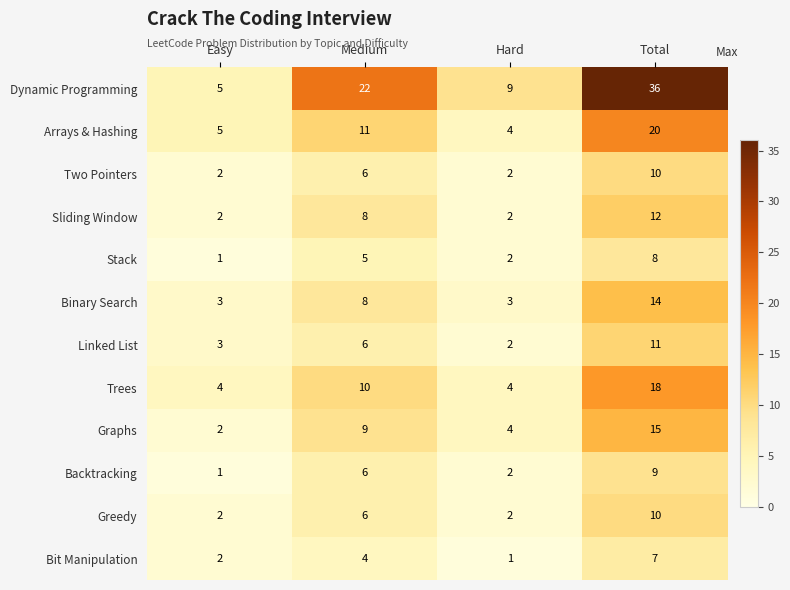

What is the difference between the Two Pointers values at Hard and Medium?

4